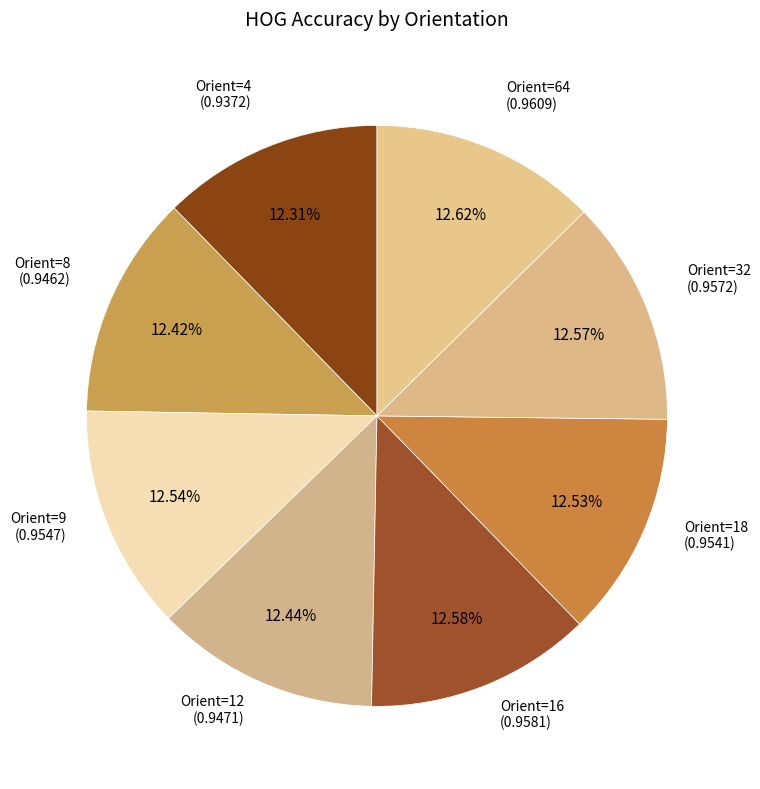

Count the number of slices in the pie.

8